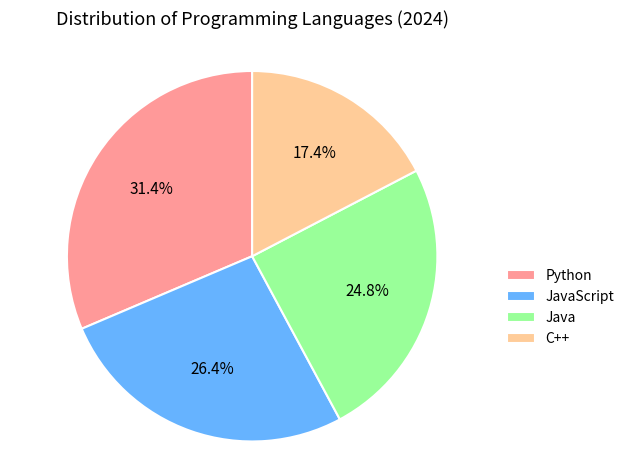

Approximately how many times larger is the value at Java compared to JavaScript?

0.9